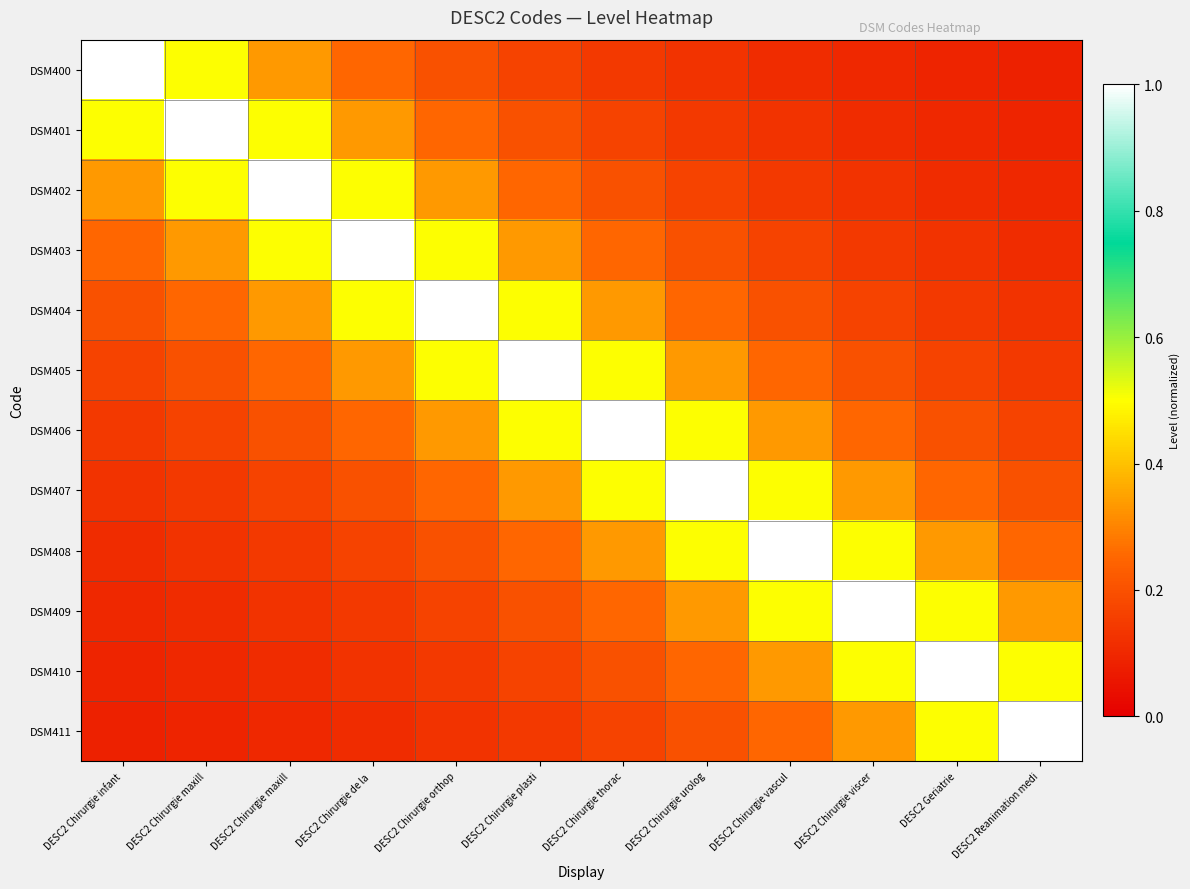

Reading left to right, what are all the values shown in this chart?

DSM400: DESC2 Chirurgie infant=1.0	DESC2 Chirurgie maxill=0.5	DESC2 Chirurgie maxill=0.3	DESC2 Chirurgie de la =0.2	DESC2 Chirurgie orthop=0.2	DESC2 Chirurgie plasti=0.2	DESC2 Chirurgie thorac=0.1	DESC2 Chirurgie urolog=0.1	DESC2 Chirurgie vascul=0.1	DESC2 Chirurgie viscer=0.1	DESC2 Geriatrie=0.1	DESC2 Reanimation medi=0.1
DSM401: DESC2 Chirurgie infant=0.5	DESC2 Chirurgie maxill=1.0	DESC2 Chirurgie maxill=0.5	DESC2 Chirurgie de la =0.3	DESC2 Chirurgie orthop=0.2	DESC2 Chirurgie plasti=0.2	DESC2 Chirurgie thorac=0.2	DESC2 Chirurgie urolog=0.1	DESC2 Chirurgie vascul=0.1	DESC2 Chirurgie viscer=0.1	DESC2 Geriatrie=0.1	DESC2 Reanimation medi=0.1
DSM402: DESC2 Chirurgie infant=0.3	DESC2 Chirurgie maxill=0.5	DESC2 Chirurgie maxill=1.0	DESC2 Chirurgie de la =0.5	DESC2 Chirurgie orthop=0.3	DESC2 Chirurgie plasti=0.2	DESC2 Chirurgie thorac=0.2	DESC2 Chirurgie urolog=0.2	DESC2 Chirurgie vascul=0.1	DESC2 Chirurgie viscer=0.1	DESC2 Geriatrie=0.1	DESC2 Reanimation medi=0.1
DSM403: DESC2 Chirurgie infant=0.2	DESC2 Chirurgie maxill=0.3	DESC2 Chirurgie maxill=0.5	DESC2 Chirurgie de la =1.0	DESC2 Chirurgie orthop=0.5	DESC2 Chirurgie plasti=0.3	DESC2 Chirurgie thorac=0.2	DESC2 Chirurgie urolog=0.2	DESC2 Chirurgie vascul=0.2	DESC2 Chirurgie viscer=0.1	DESC2 Geriatrie=0.1	DESC2 Reanimation medi=0.1
DSM404: DESC2 Chirurgie infant=0.2	DESC2 Chirurgie maxill=0.2	DESC2 Chirurgie maxill=0.3	DESC2 Chirurgie de la =0.5	DESC2 Chirurgie orthop=1.0	DESC2 Chirurgie plasti=0.5	DESC2 Chirurgie thorac=0.3	DESC2 Chirurgie urolog=0.2	DESC2 Chirurgie vascul=0.2	DESC2 Chirurgie viscer=0.2	DESC2 Geriatrie=0.1	DESC2 Reanimation medi=0.1
DSM405: DESC2 Chirurgie infant=0.2	DESC2 Chirurgie maxill=0.2	DESC2 Chirurgie maxill=0.2	DESC2 Chirurgie de la =0.3	DESC2 Chirurgie orthop=0.5	DESC2 Chirurgie plasti=1.0	DESC2 Chirurgie thorac=0.5	DESC2 Chirurgie urolog=0.3	DESC2 Chirurgie vascul=0.2	DESC2 Chirurgie viscer=0.2	DESC2 Geriatrie=0.2	DESC2 Reanimation medi=0.1
DSM406: DESC2 Chirurgie infant=0.1	DESC2 Chirurgie maxill=0.2	DESC2 Chirurgie maxill=0.2	DESC2 Chirurgie de la =0.2	DESC2 Chirurgie orthop=0.3	DESC2 Chirurgie plasti=0.5	DESC2 Chirurgie thorac=1.0	DESC2 Chirurgie urolog=0.5	DESC2 Chirurgie vascul=0.3	DESC2 Chirurgie viscer=0.2	DESC2 Geriatrie=0.2	DESC2 Reanimation medi=0.2
DSM407: DESC2 Chirurgie infant=0.1	DESC2 Chirurgie maxill=0.1	DESC2 Chirurgie maxill=0.2	DESC2 Chirurgie de la =0.2	DESC2 Chirurgie orthop=0.2	DESC2 Chirurgie plasti=0.3	DESC2 Chirurgie thorac=0.5	DESC2 Chirurgie urolog=1.0	DESC2 Chirurgie vascul=0.5	DESC2 Chirurgie viscer=0.3	DESC2 Geriatrie=0.2	DESC2 Reanimation medi=0.2
DSM408: DESC2 Chirurgie infant=0.1	DESC2 Chirurgie maxill=0.1	DESC2 Chirurgie maxill=0.1	DESC2 Chirurgie de la =0.2	DESC2 Chirurgie orthop=0.2	DESC2 Chirurgie plasti=0.2	DESC2 Chirurgie thorac=0.3	DESC2 Chirurgie urolog=0.5	DESC2 Chirurgie vascul=1.0	DESC2 Chirurgie viscer=0.5	DESC2 Geriatrie=0.3	DESC2 Reanimation medi=0.2
DSM409: DESC2 Chirurgie infant=0.1	DESC2 Chirurgie maxill=0.1	DESC2 Chirurgie maxill=0.1	DESC2 Chirurgie de la =0.1	DESC2 Chirurgie orthop=0.2	DESC2 Chirurgie plasti=0.2	DESC2 Chirurgie thorac=0.2	DESC2 Chirurgie urolog=0.3	DESC2 Chirurgie vascul=0.5	DESC2 Chirurgie viscer=1.0	DESC2 Geriatrie=0.5	DESC2 Reanimation medi=0.3
DSM410: DESC2 Chirurgie infant=0.1	DESC2 Chirurgie maxill=0.1	DESC2 Chirurgie maxill=0.1	DESC2 Chirurgie de la =0.1	DESC2 Chirurgie orthop=0.1	DESC2 Chirurgie plasti=0.2	DESC2 Chirurgie thorac=0.2	DESC2 Chirurgie urolog=0.2	DESC2 Chirurgie vascul=0.3	DESC2 Chirurgie viscer=0.5	DESC2 Geriatrie=1.0	DESC2 Reanimation medi=0.5
DSM411: DESC2 Chirurgie infant=0.1	DESC2 Chirurgie maxill=0.1	DESC2 Chirurgie maxill=0.1	DESC2 Chirurgie de la =0.1	DESC2 Chirurgie orthop=0.1	DESC2 Chirurgie plasti=0.1	DESC2 Chirurgie thorac=0.2	DESC2 Chirurgie urolog=0.2	DESC2 Chirurgie vascul=0.2	DESC2 Chirurgie viscer=0.3	DESC2 Geriatrie=0.5	DESC2 Reanimation medi=1.0